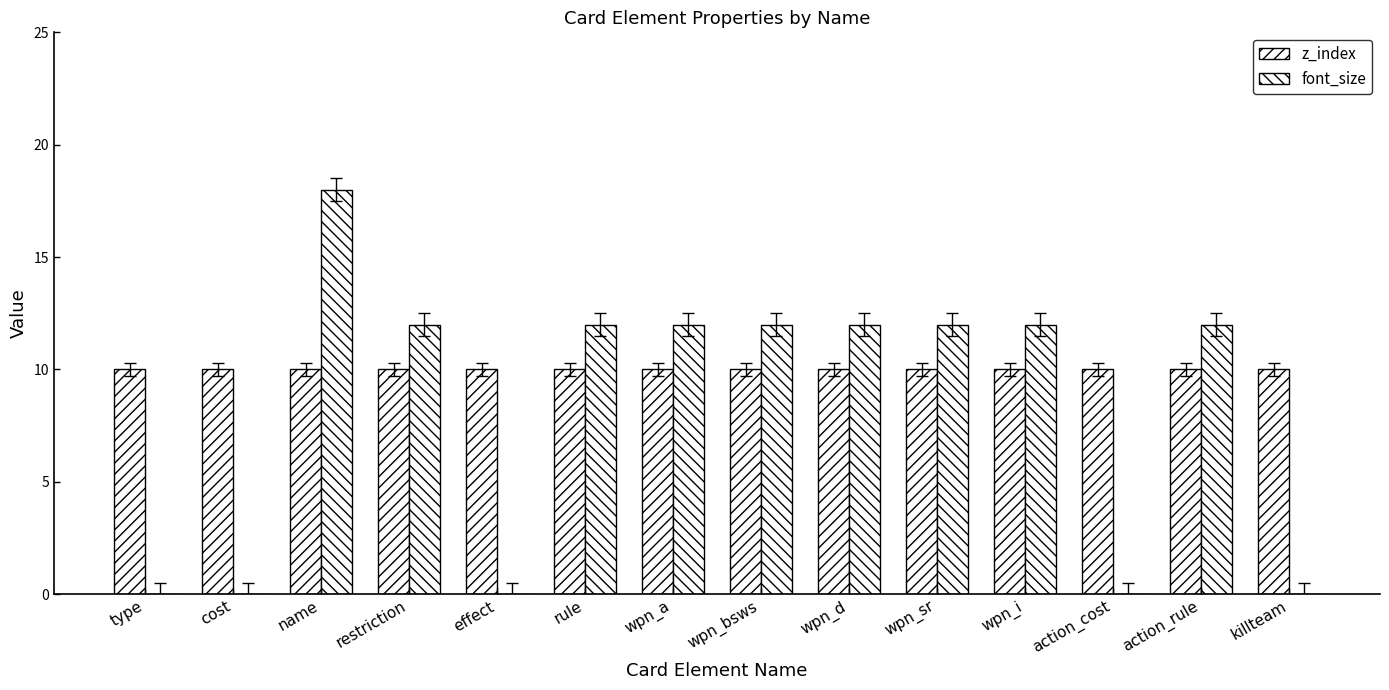

How many groups of bars are there?

14